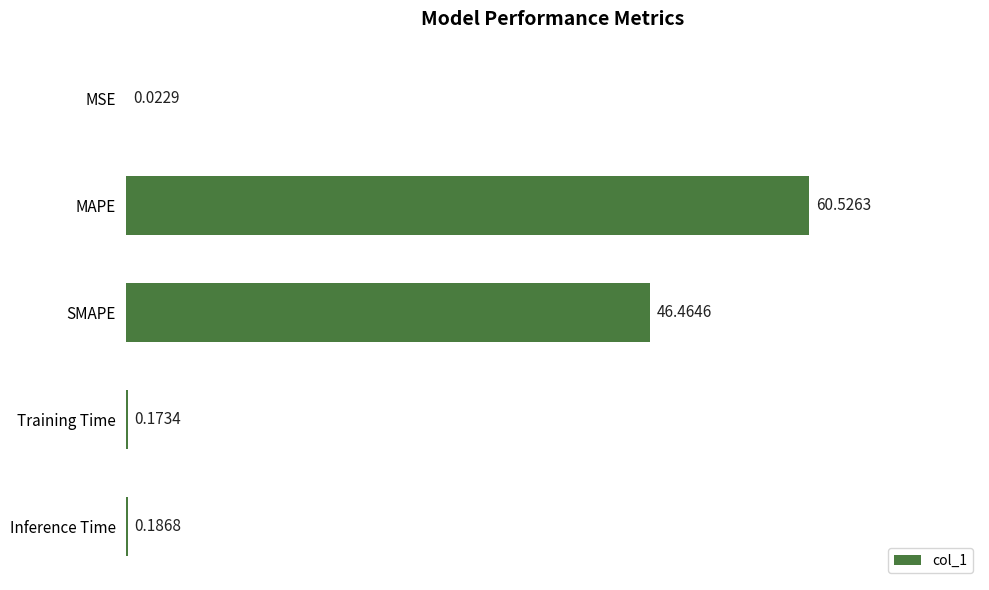

Between MAPE and Inference Time, which is larger?

MAPE